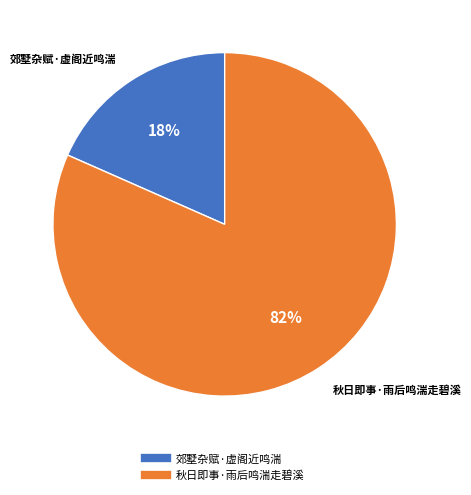

Which category has the smallest portion of the pie?

郊墅杂赋·虚阁近鸣湍